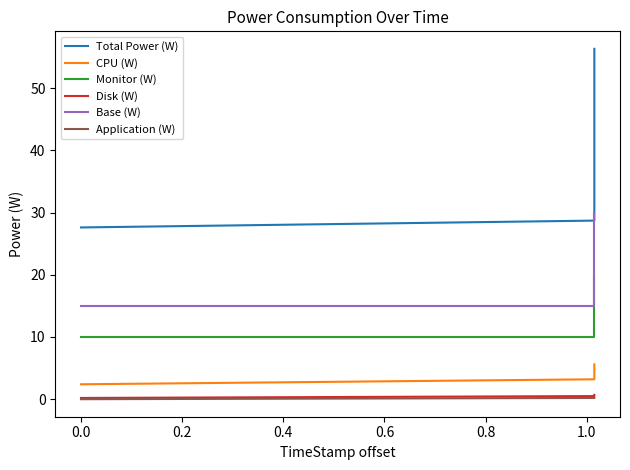

What is the total value across all series at 0.0?

57.6